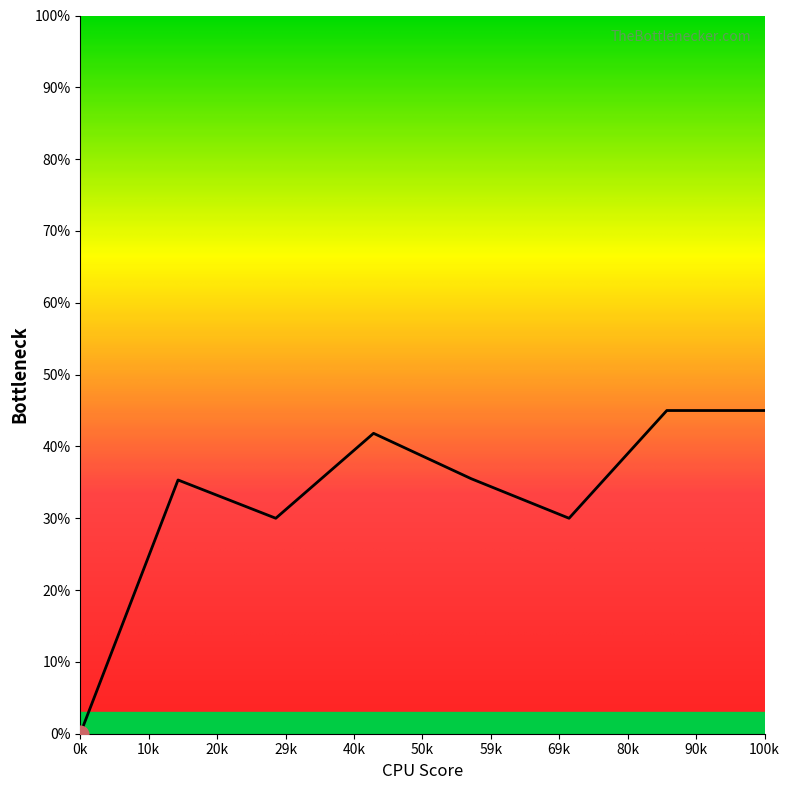

True or false: the data has more than 1 interior local peaks.

True